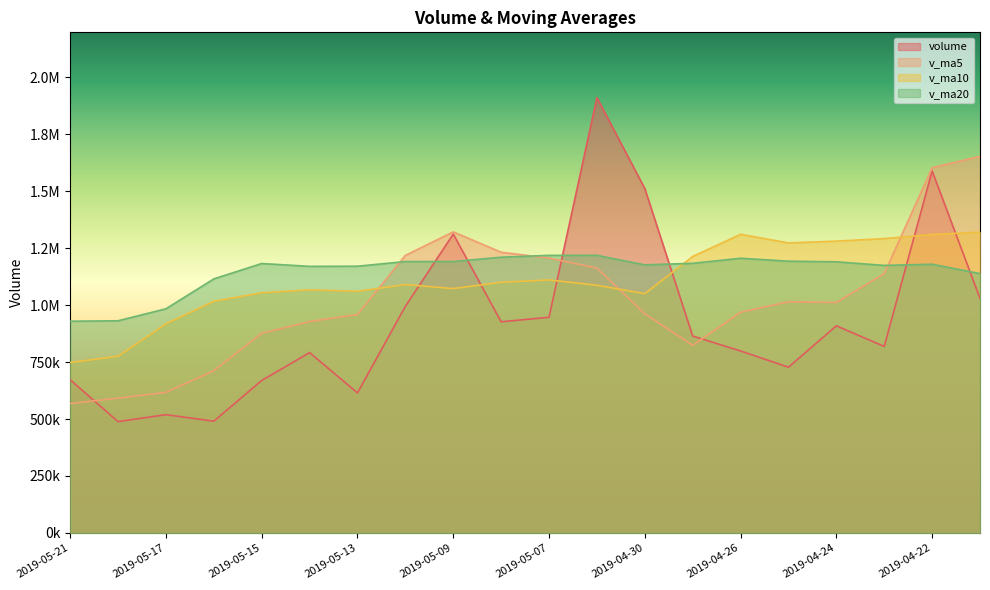

At 2019-05-14, list the series in order from largest to smallest.

v_ma20, v_ma10, v_ma5, volume